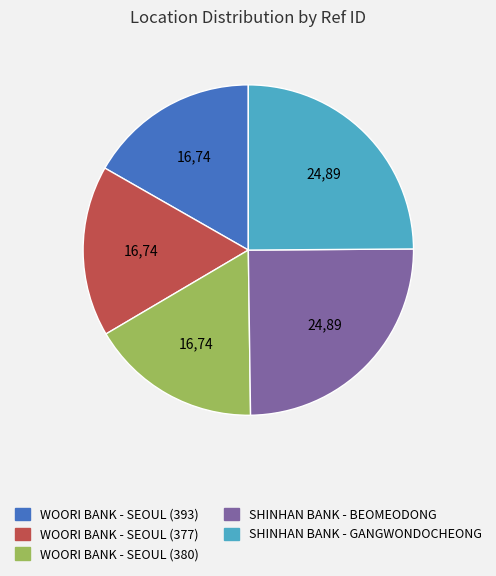

Does any single category account for the majority?

No